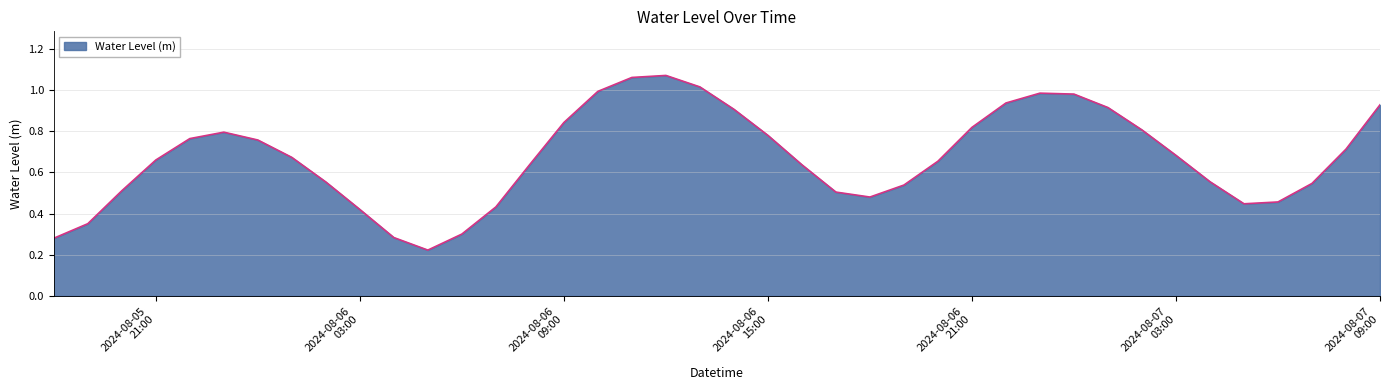

List the labels in order of value, smallest first.

2024-08-06 05:00:00, 2024-08-05 18:00:00, 2024-08-06 04:00:00, 2024-08-06 06:00:00, 2024-08-05 19:00:00, 2024-08-06 03:00:00, 2024-08-06 07:00:00, 2024-08-07 05:00:00, 2024-08-07 06:00:00, 2024-08-06 18:00:00, 2024-08-06 17:00:00, 2024-08-05 20:00:00, 2024-08-06 19:00:00, 2024-08-07 07:00:00, 2024-08-06 02:00:00, 2024-08-07 04:00:00, 2024-08-06 16:00:00, 2024-08-06 08:00:00, 2024-08-06 20:00:00, 2024-08-05 21:00:00, 2024-08-06 01:00:00, 2024-08-07 03:00:00, 2024-08-07 08:00:00, 2024-08-06 00:00:00, 2024-08-05 22:00:00, 2024-08-06 15:00:00, 2024-08-05 23:00:00, 2024-08-07 02:00:00, 2024-08-06 21:00:00, 2024-08-06 09:00:00, 2024-08-06 14:00:00, 2024-08-07 01:00:00, 2024-08-07 09:00:00, 2024-08-06 22:00:00, 2024-08-07 00:00:00, 2024-08-06 23:00:00, 2024-08-06 10:00:00, 2024-08-06 13:00:00, 2024-08-06 11:00:00, 2024-08-06 12:00:00